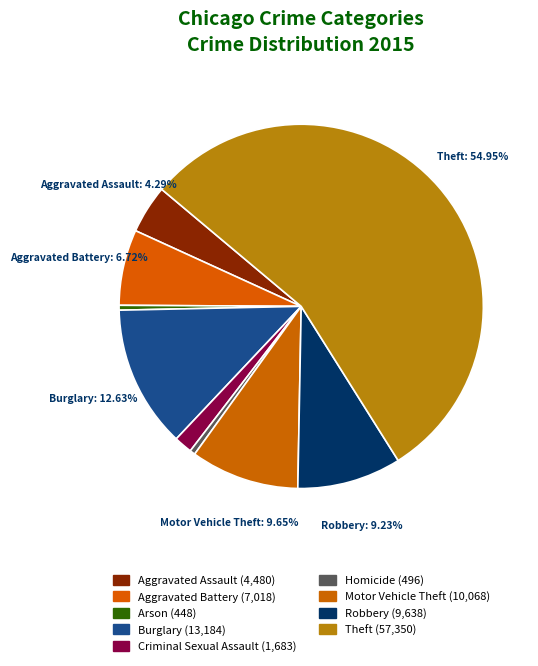

How many slices are in this pie chart?

9